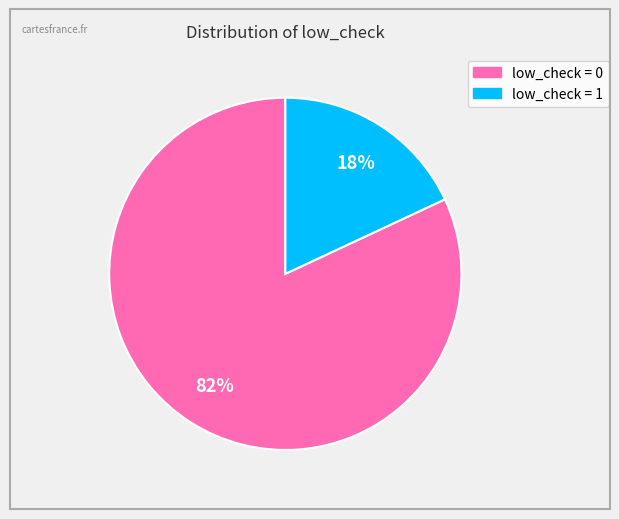

Which category has the smallest portion of the pie?

low_check = 1